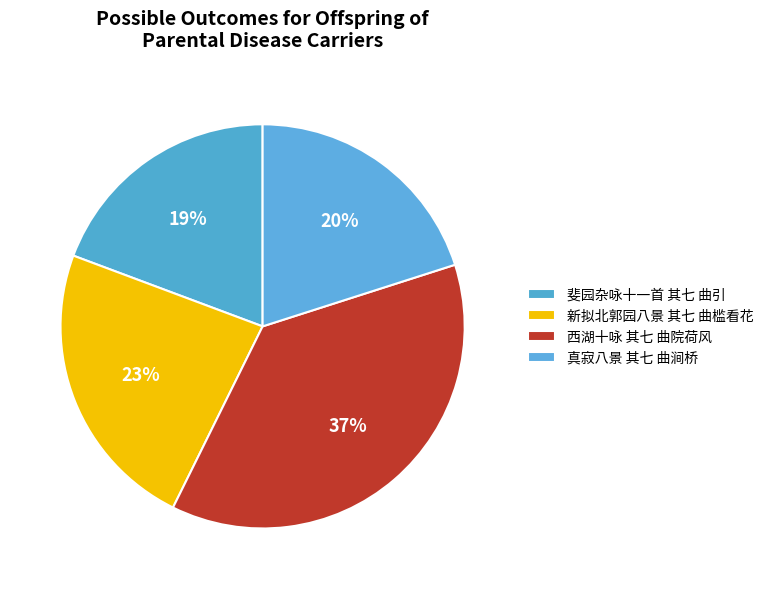

To the nearest percent, what is the difference between the 新拟北郭园八景 其七 曲槛看花 and 真寂八景 其七 曲涧桥 slice percentages?

3%